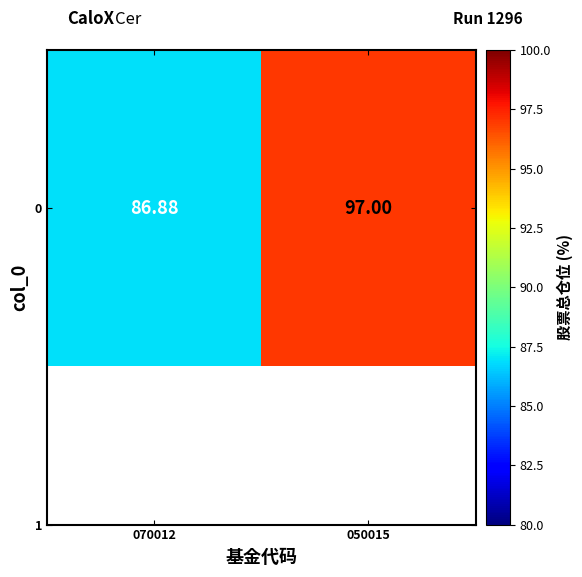

Reading left to right, extract all data points from this chart.

86.9	97.0